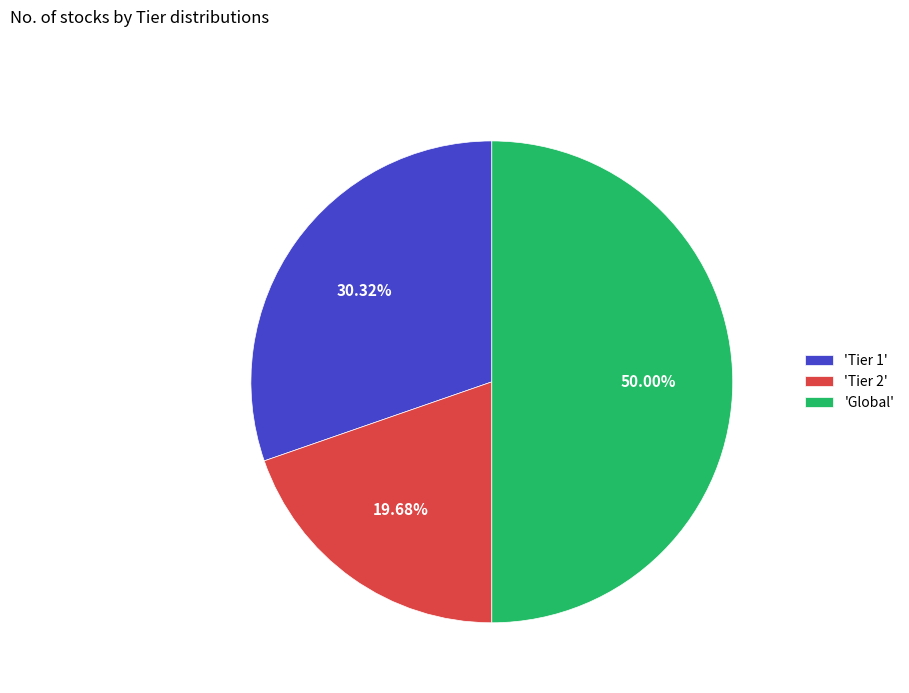

Combined, do 'Tier 1' and 'Global' account for over 50%?

Yes